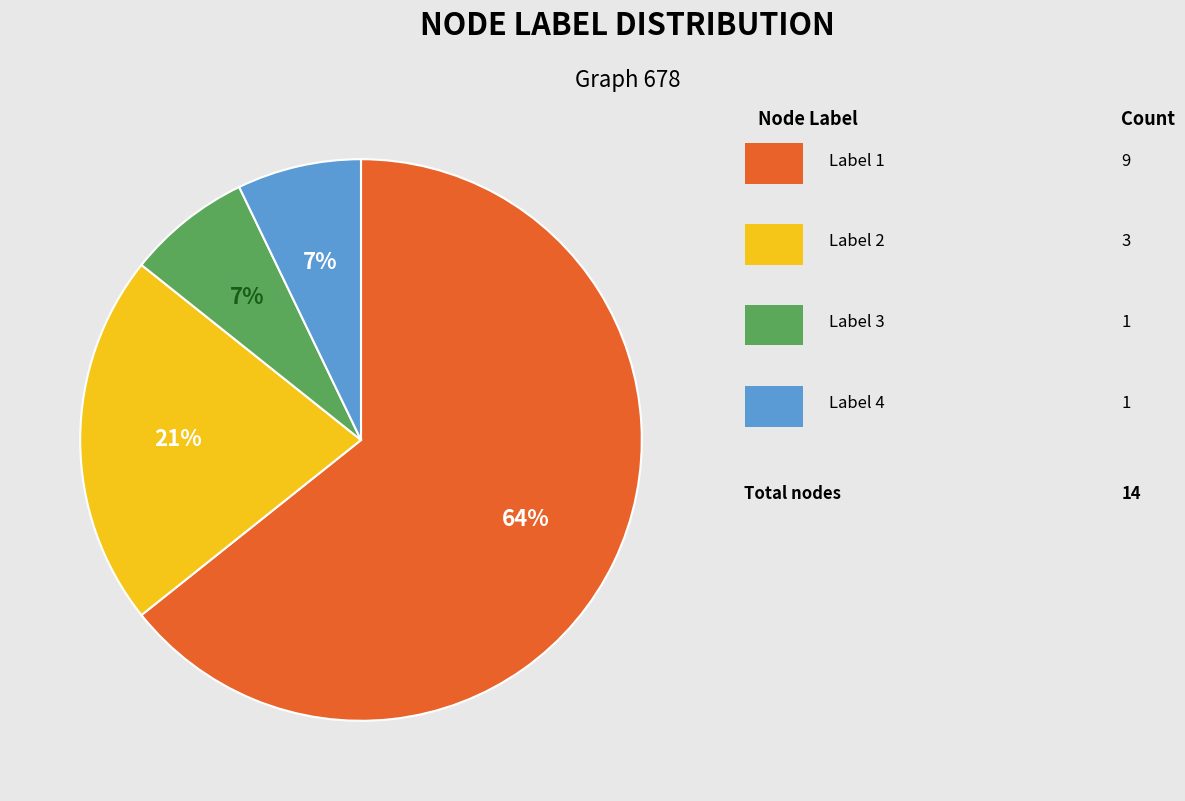

How many slices are in this pie chart?

4